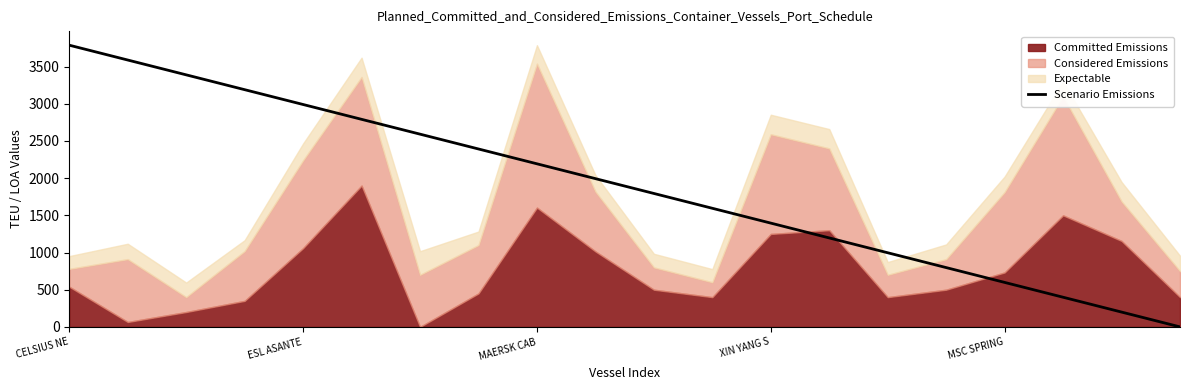

True or false: there are more than 1 points higher than both neighbors.

False